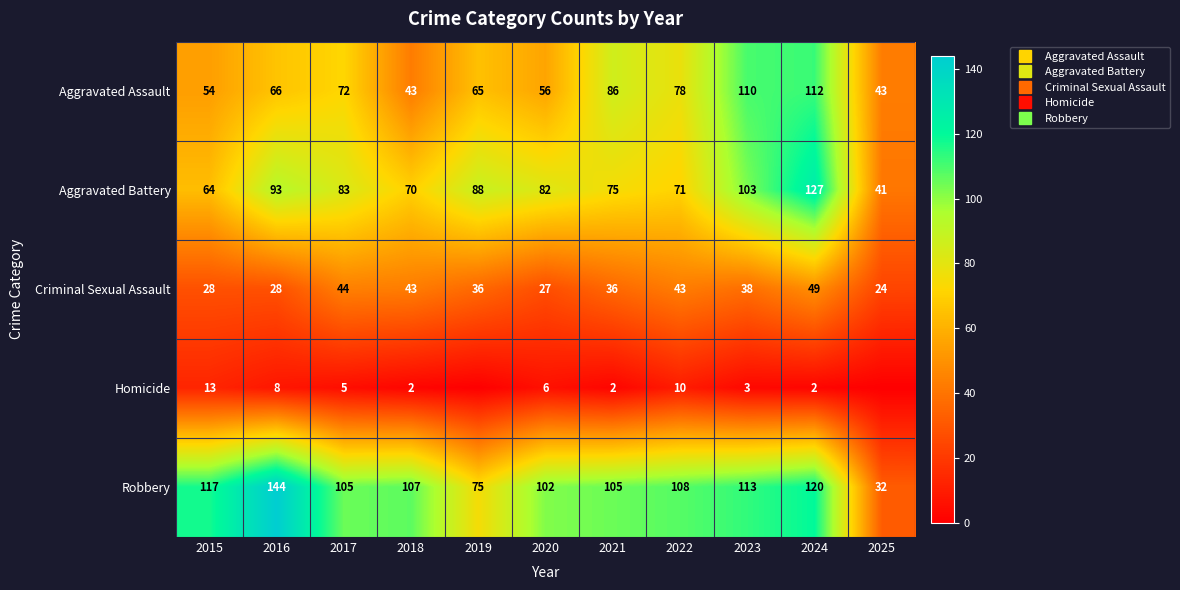

The Criminal Sexual Assault series shows 36 at 2019. True or false?

True